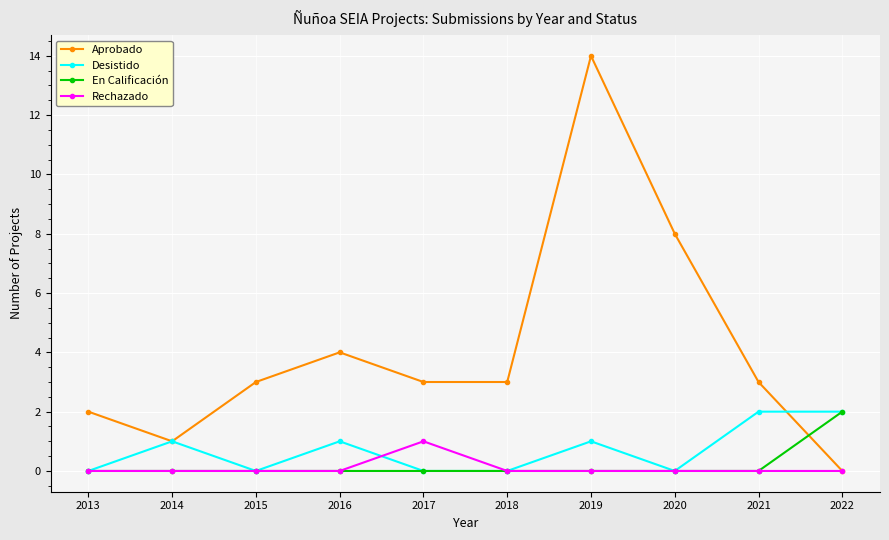

Is it true that En Calificación equals 0 at 2017?

True